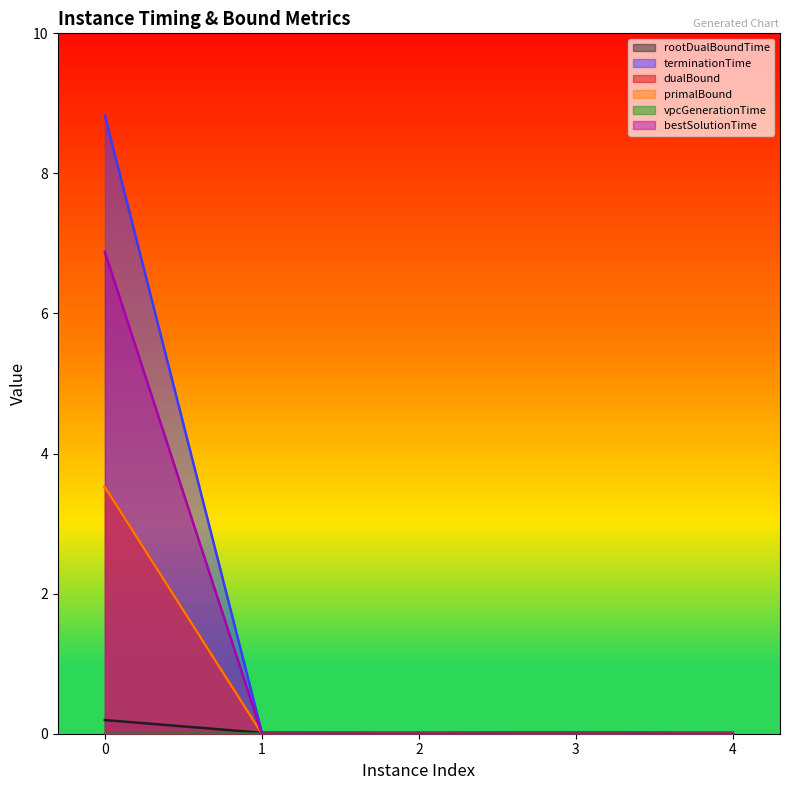

Reading right to left, what are all the values shown in this chart?

rootDualBoundTime: 4=0.0	3=0.0	2=0.0	1=0.0	0=0.2
terminationTime: 4=0.0	3=0.0	2=0.0	1=0.0	0=8.8
dualBound: 4=0.0	3=0.0	2=0.0	1=0.0	0=3.5
primalBound: 4=0.0	3=0.0	2=0.0	1=0.0	0=3.5
vpcGenerationTime: 4=0.0	3=0.0	2=0.0	1=0.0	0=0.0
bestSolutionTime: 4=0.0	3=0.0	2=0.0	1=0.0	0=6.9